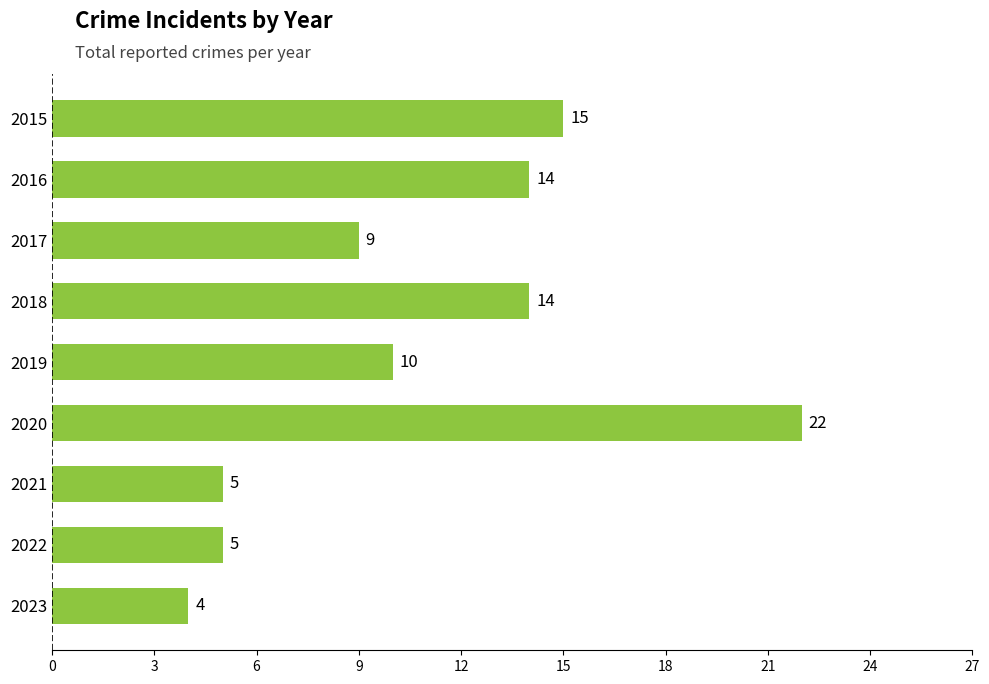

Reading top to bottom, extract all data points from this chart.

2015=15	2016=14	2017=9	2018=14	2019=10	2020=22	2021=5	2022=5	2023=4